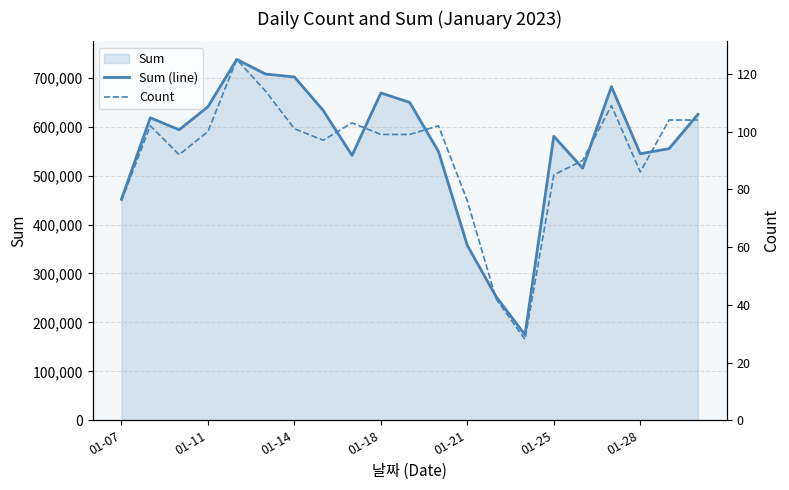

What is the sum of the Sum (line) values at 10 and 16?

1165040